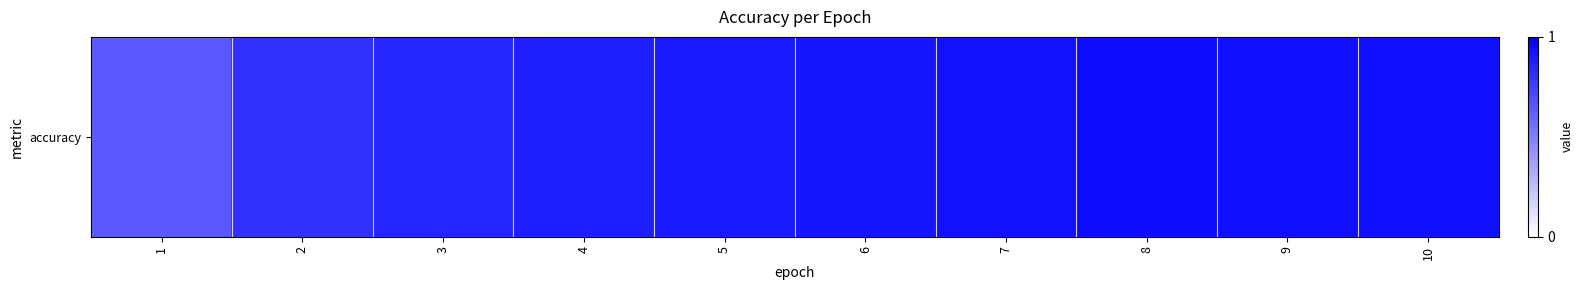

What is the difference between the maximum and minimum values?

0.3